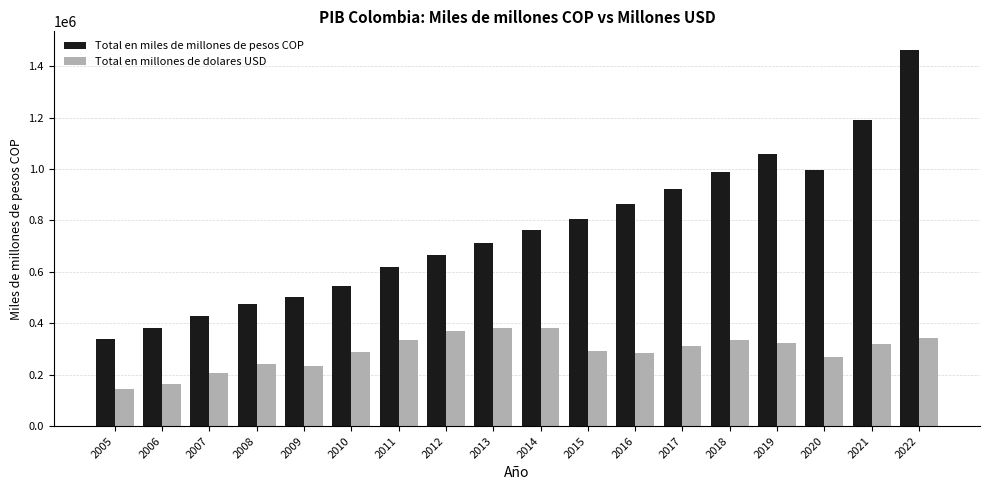

True or false: Total en miles de millones de pesos COP has a value of 1934486.5 at 2021.

False